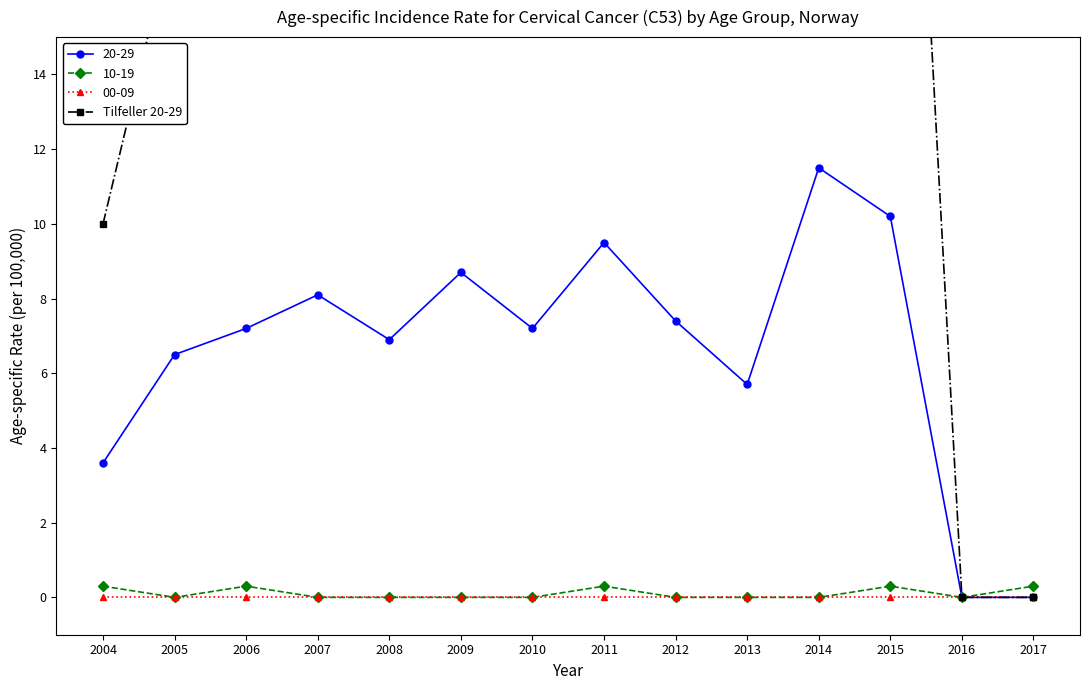

At which category does the data reach its first local valley?

2008